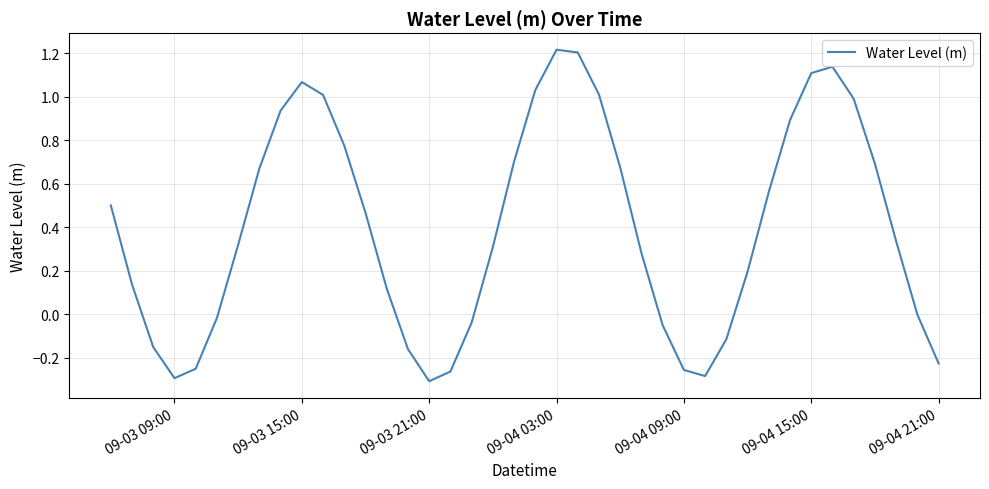

What is the difference between the maximum and minimum values?

1.5